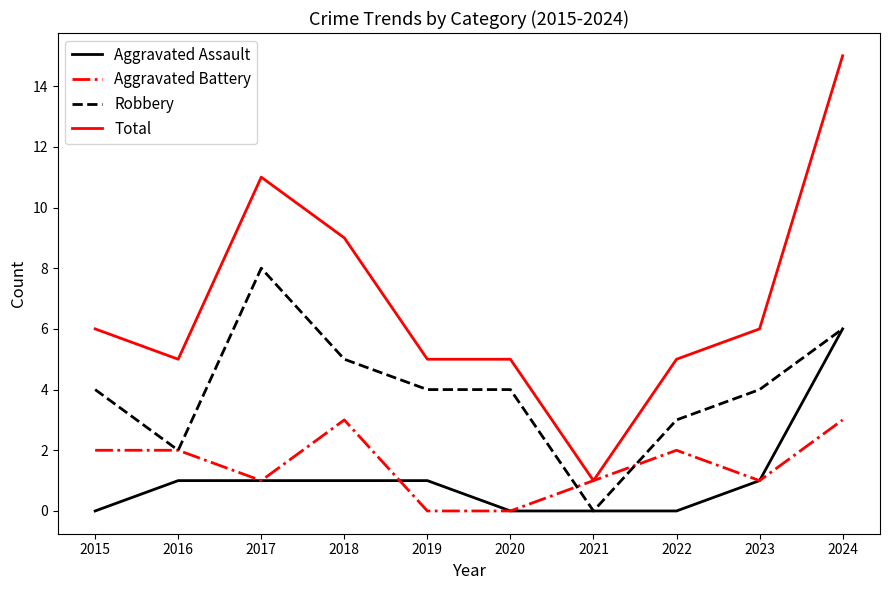

Which category has the highest value across all series?

2024